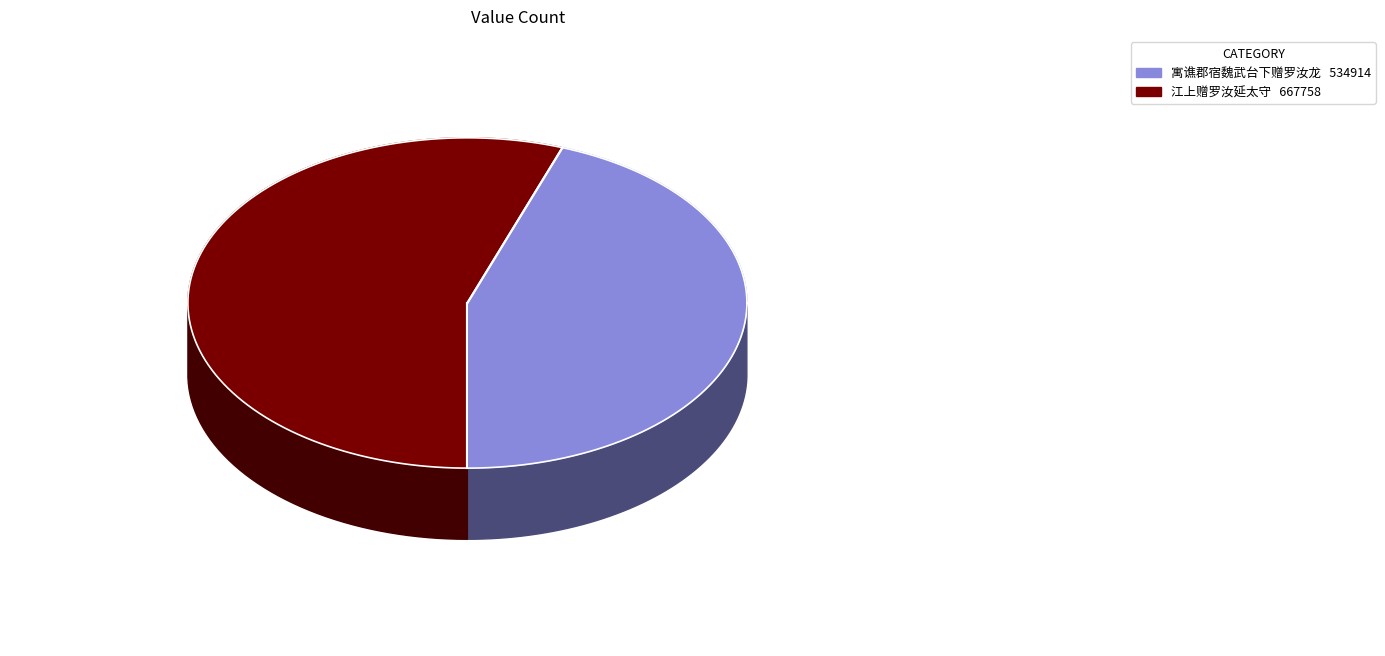

True or false: 江上赠罗汝延太守 accounts for 70% of the total.

False